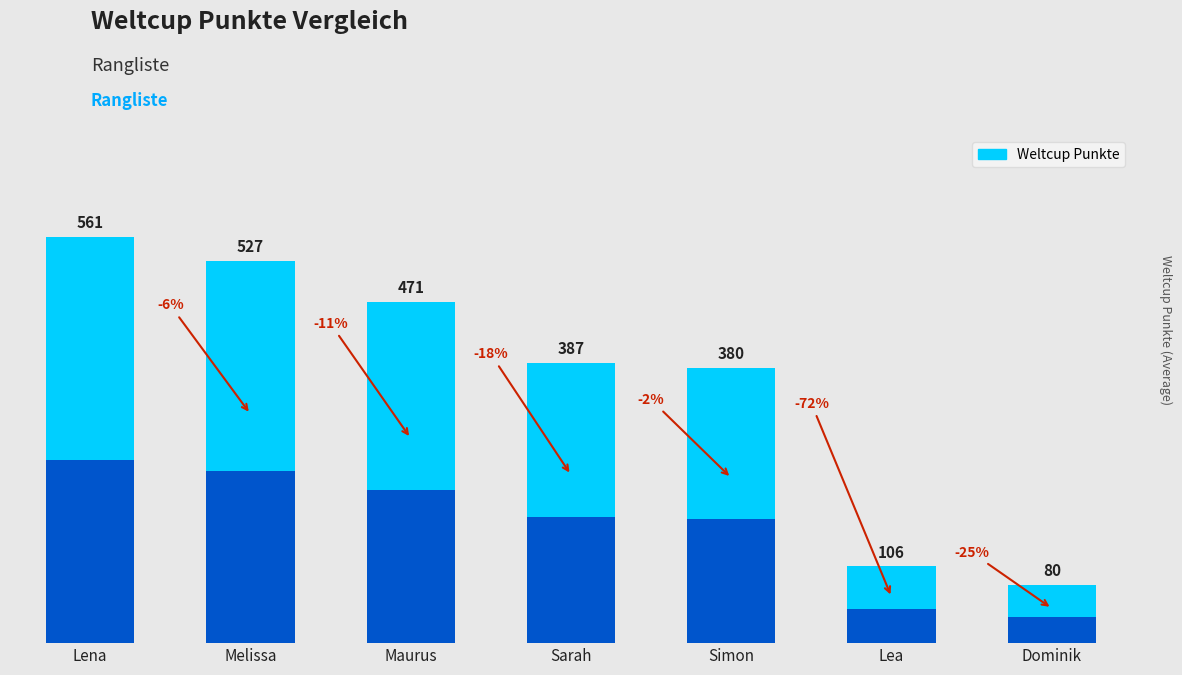

Where does the data first go above 387?

Lena